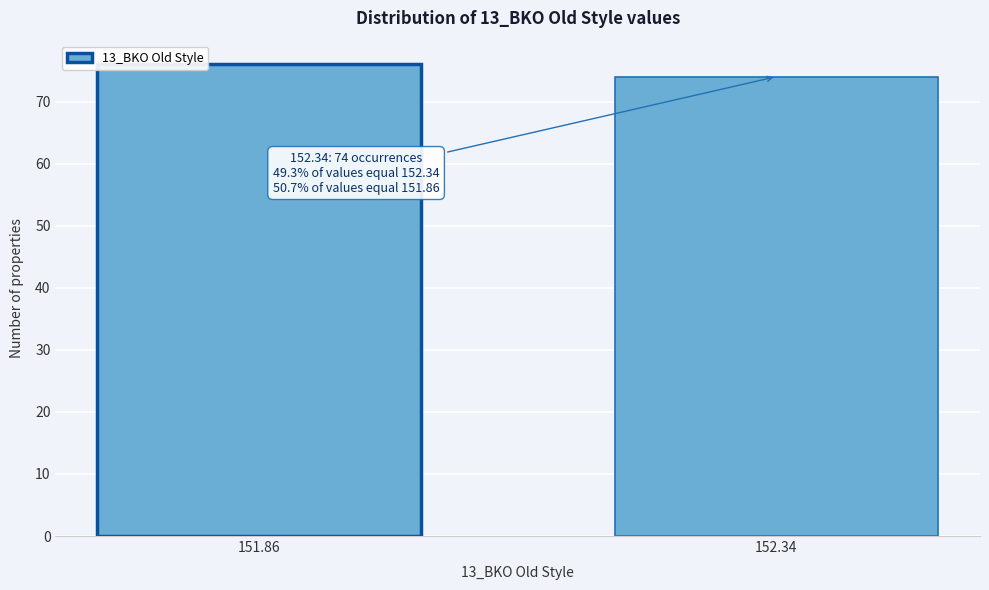

Reading left to right, what are all the values shown in this chart?

151.86=76	152.34=74